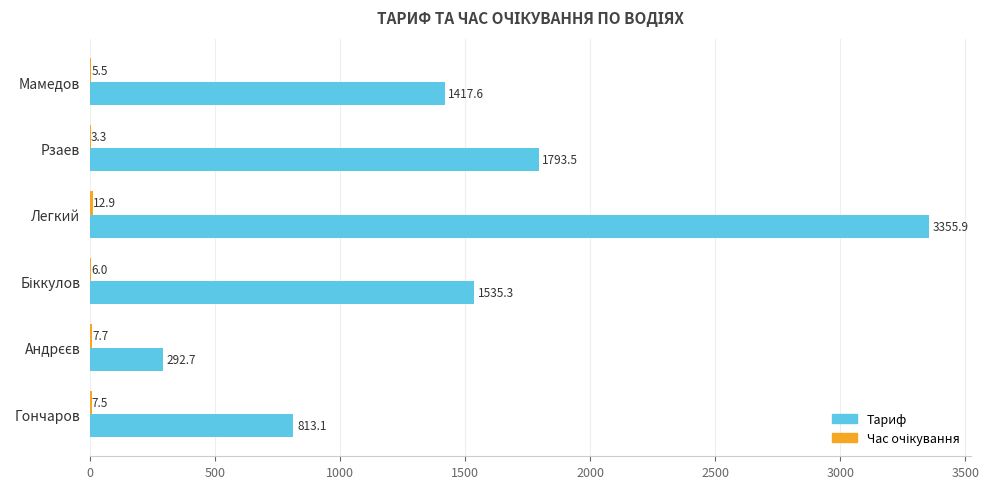

True or false: Тариф has a value of 1417.6 at Мамедов.

True